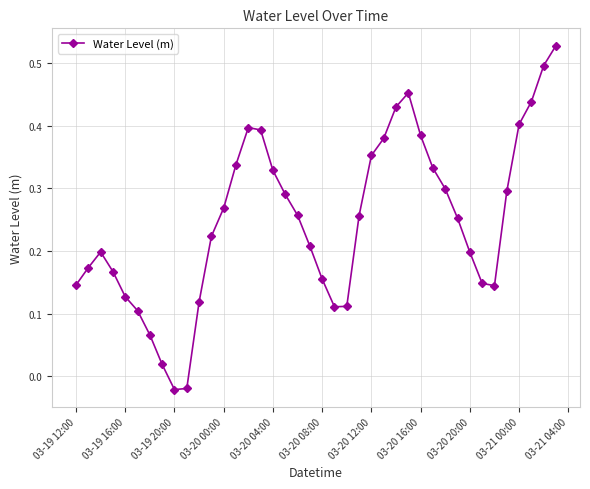

How many points are higher than both their immediate neighbors (excluding endpoints)?

3